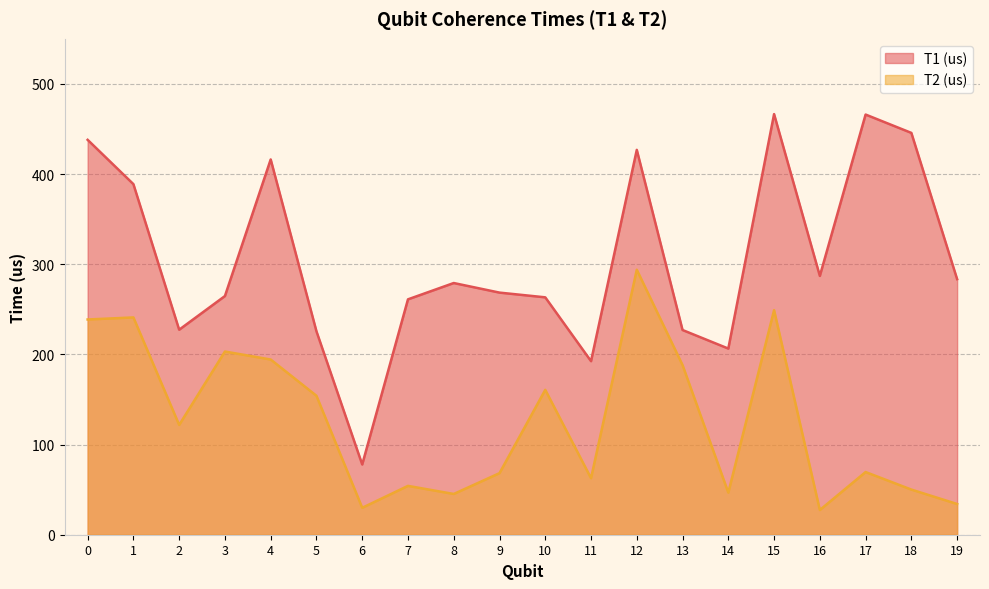

What is the total value across all series at 19?

317.6